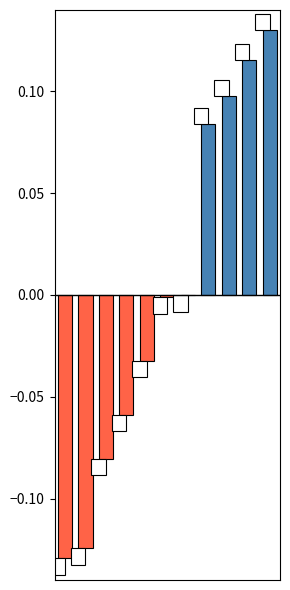

Are the bars grouped side by side (vs. stacked)?

No